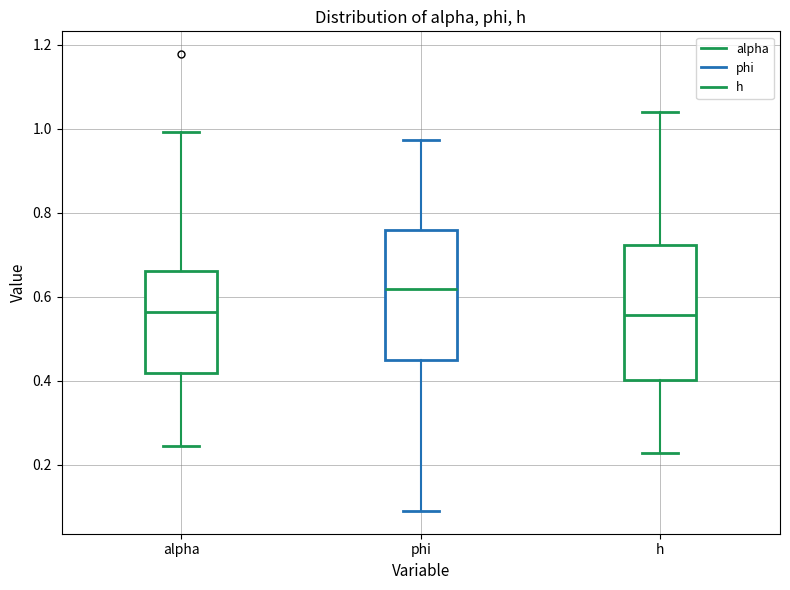

Reading left to right, transcribe this box plot: for each box, give where its median line is, the range the box spans, and where its two whiskers end, as read against the y-axis. The values are not printed on the chart, so give them approximately, as read against the axis.

alpha: median 0.56, box 0.42 to 0.66, whiskers 0.24 to 1.00
phi: median 0.62, box 0.44 to 0.76, whiskers 0.10 to 0.98
h: median 0.56, box 0.40 to 0.72, whiskers 0.22 to 1.04